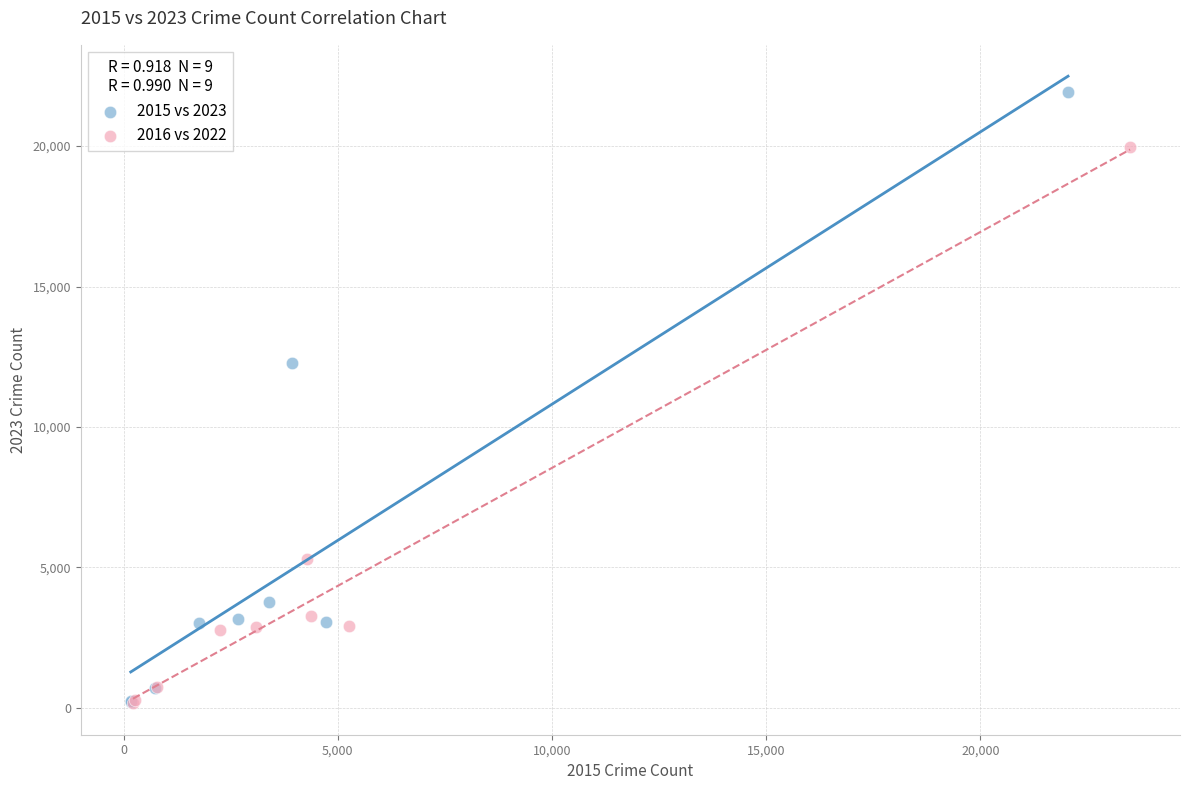

Which series reaches the maximum Y coordinate?

2015 vs 2023